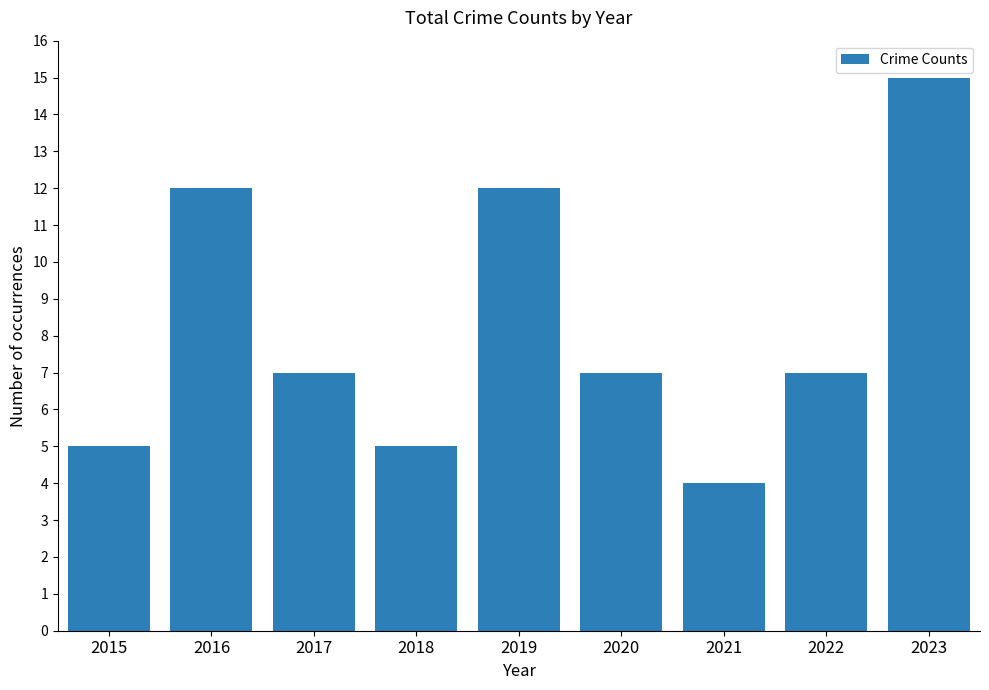

What value does the data have at 2021, to the nearest 5?

5